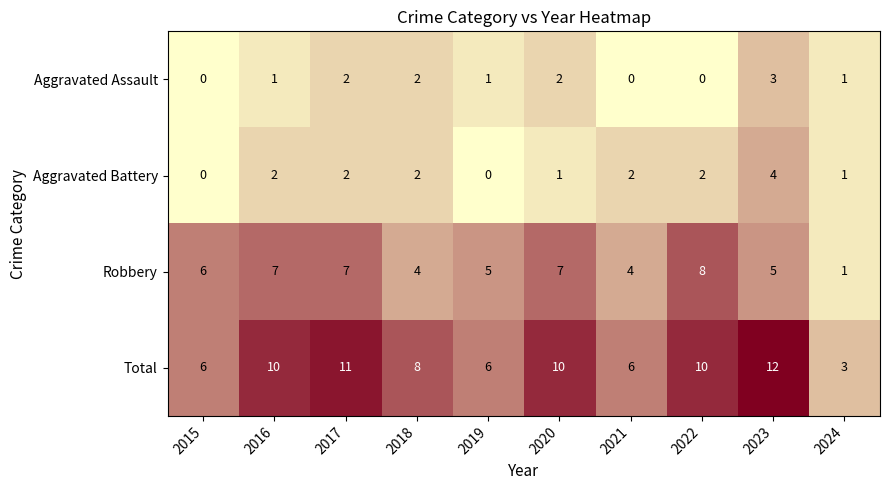

What is the maximum value shown in the chart?

12